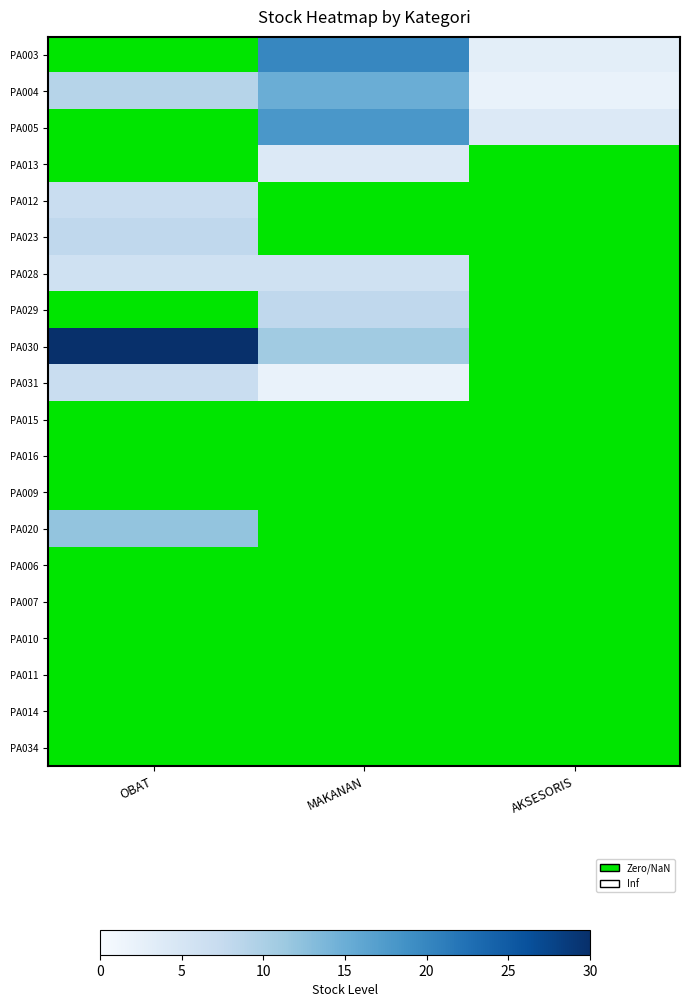

How many data points does each series have?

3